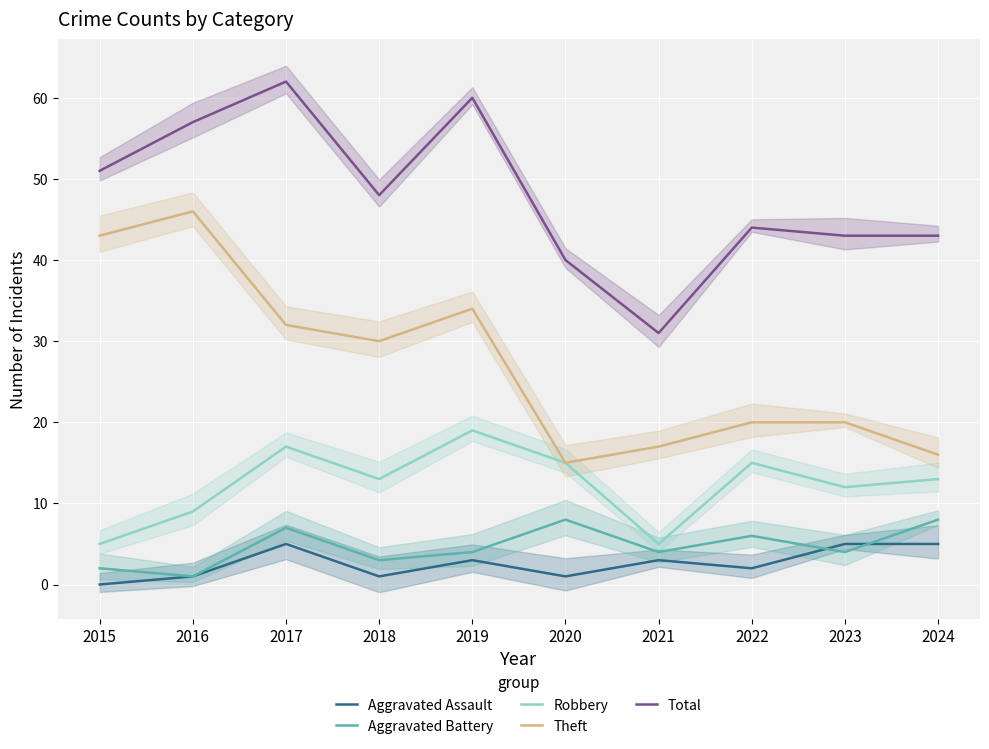

True or false: Aggravated Assault has a value of 5 at 2017.

True